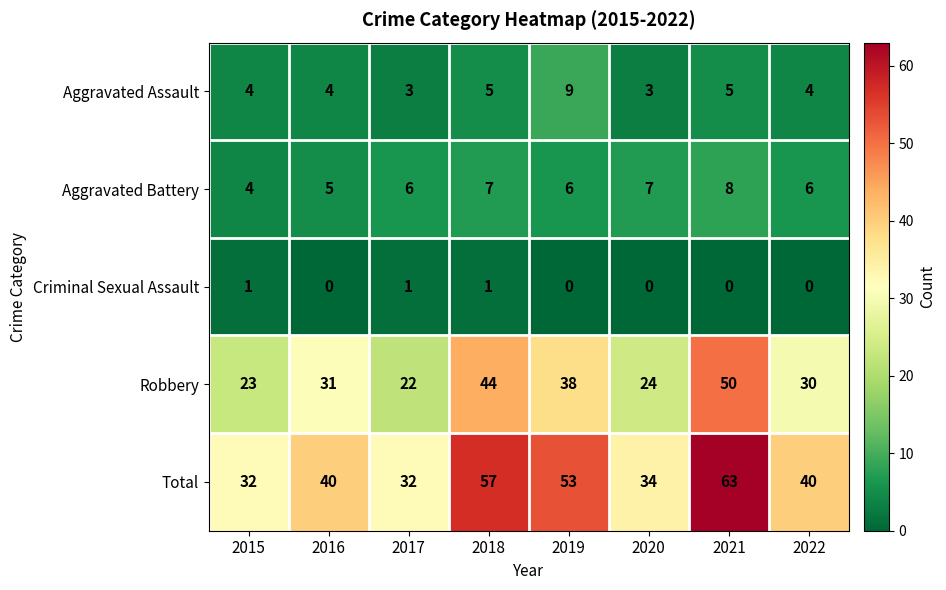

Which category has the highest value in the Aggravated Battery series?

2021